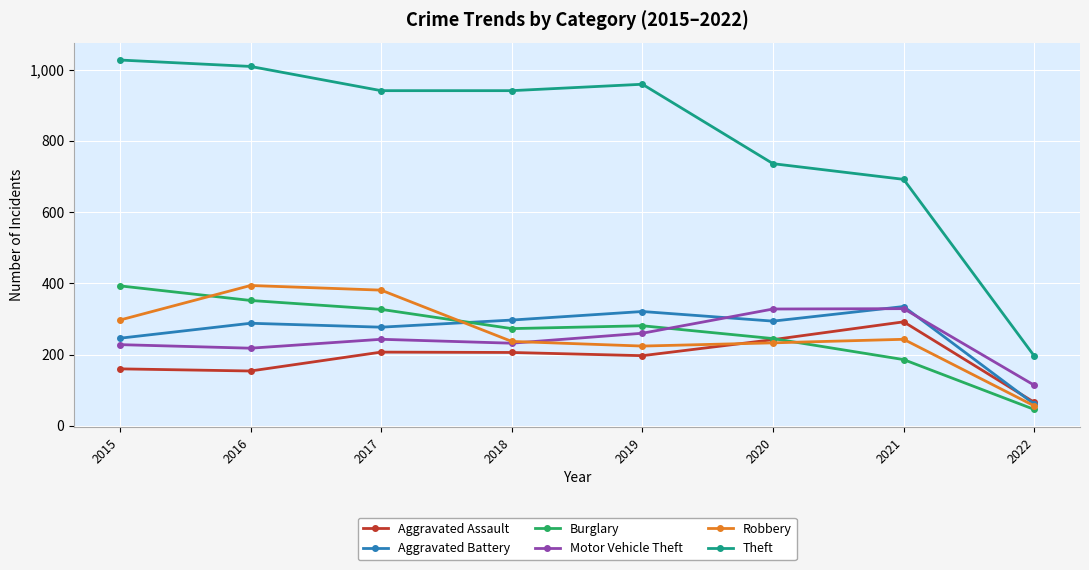

Which series has the widest spread of values?

Theft